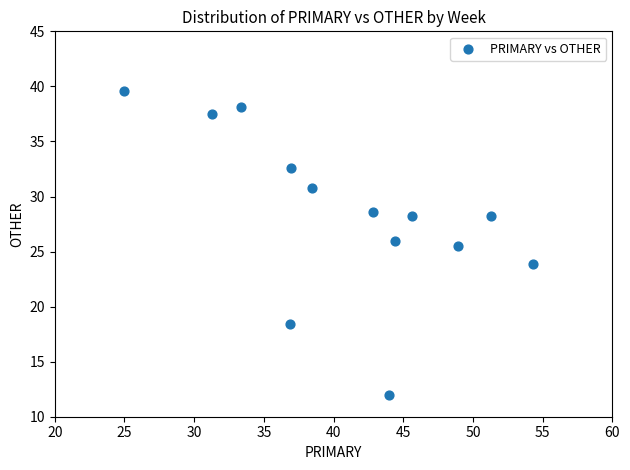

What is the range of Y values (max minus min)?

27.6